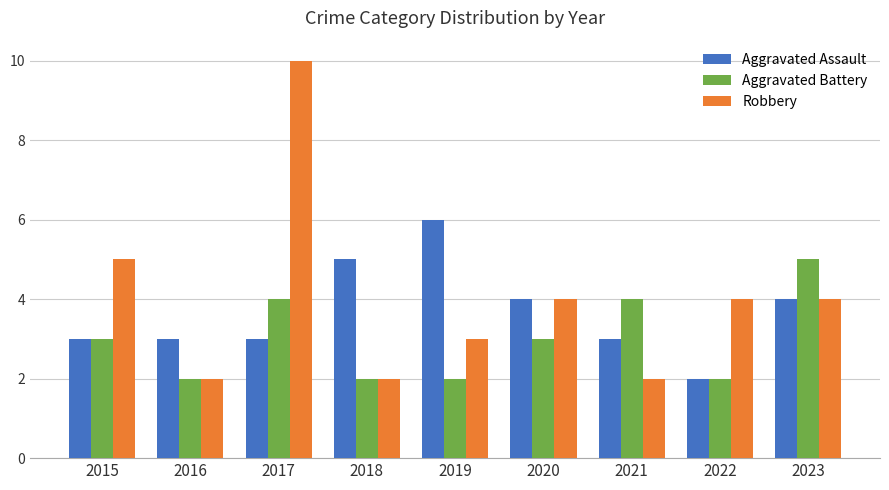

What is the total value across all series at 2023?

13